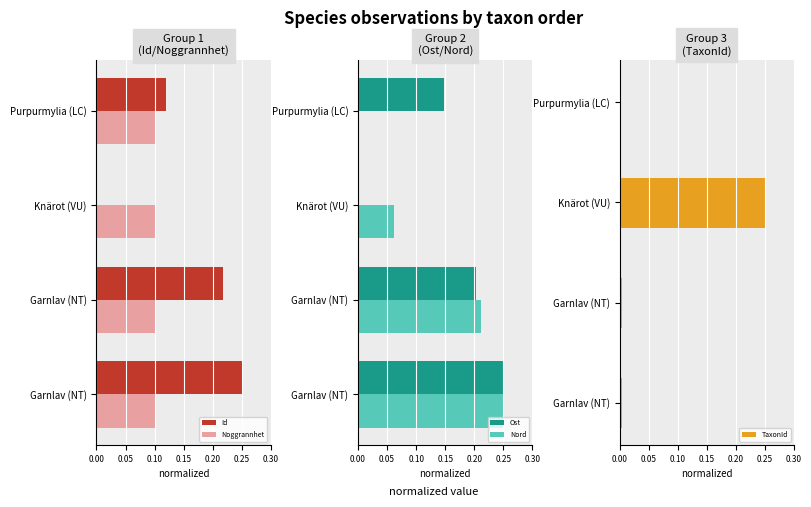

Where is Id nearest to the value 0?

Knärot (VU)